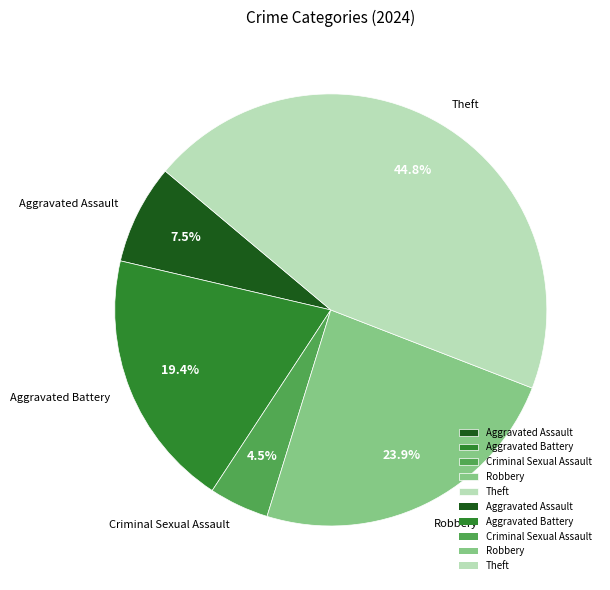

Which category has the biggest portion of the pie?

Theft